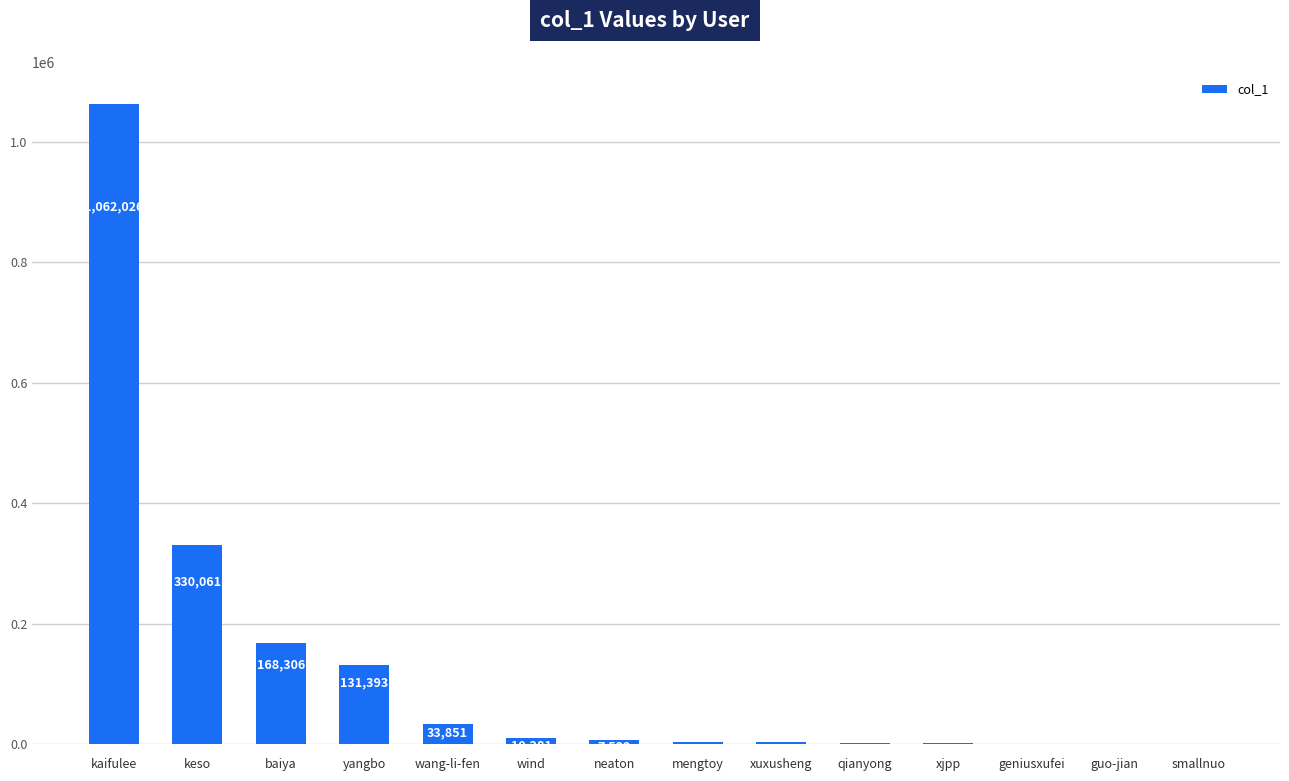

At which label does the data first exceed 7532?

kaifulee